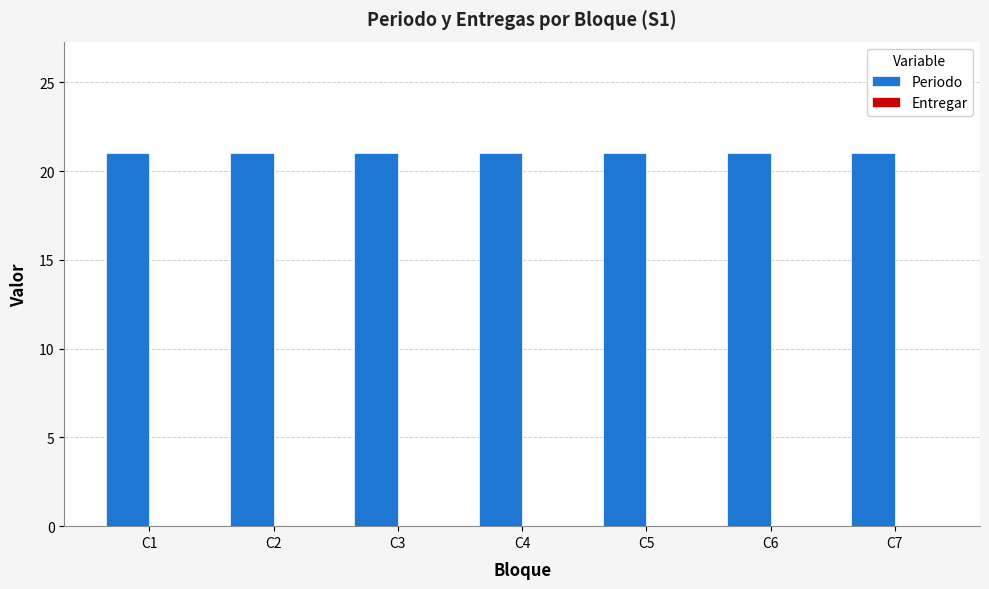

Which category has the lowest value across all series?

C1